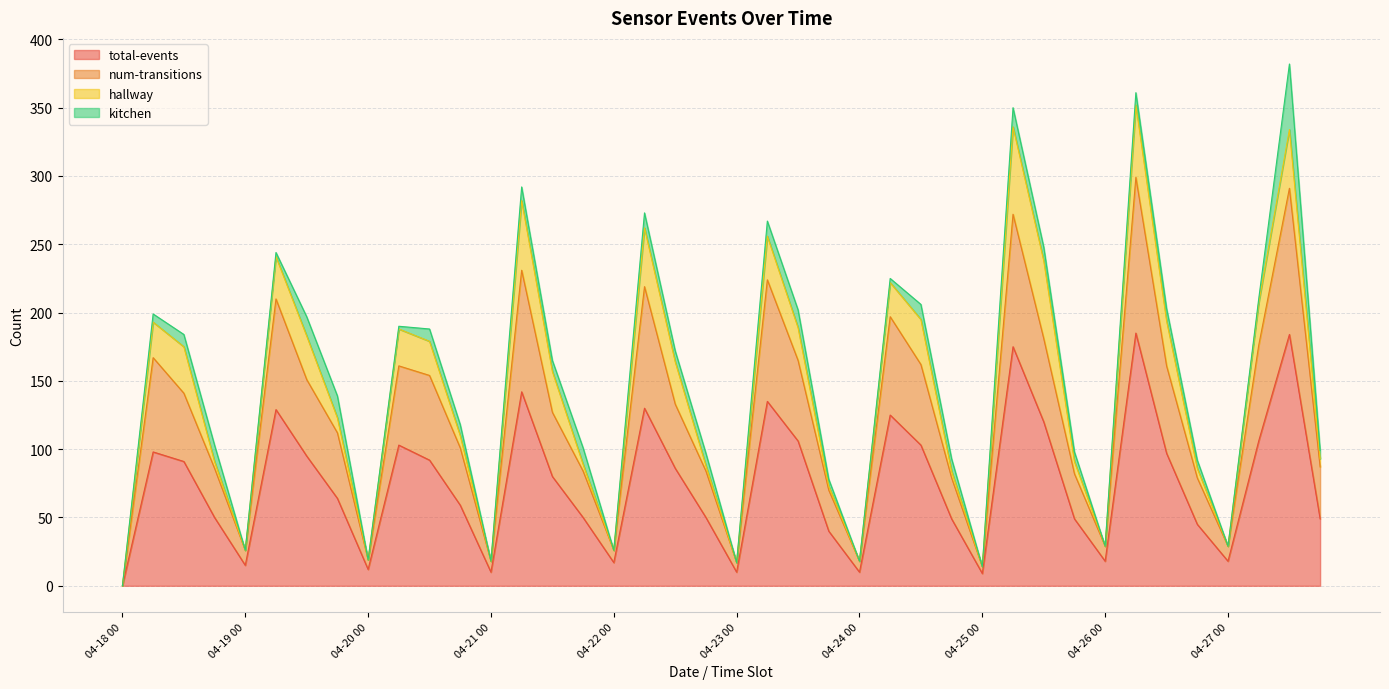

What is the maximum value for total-events?

185